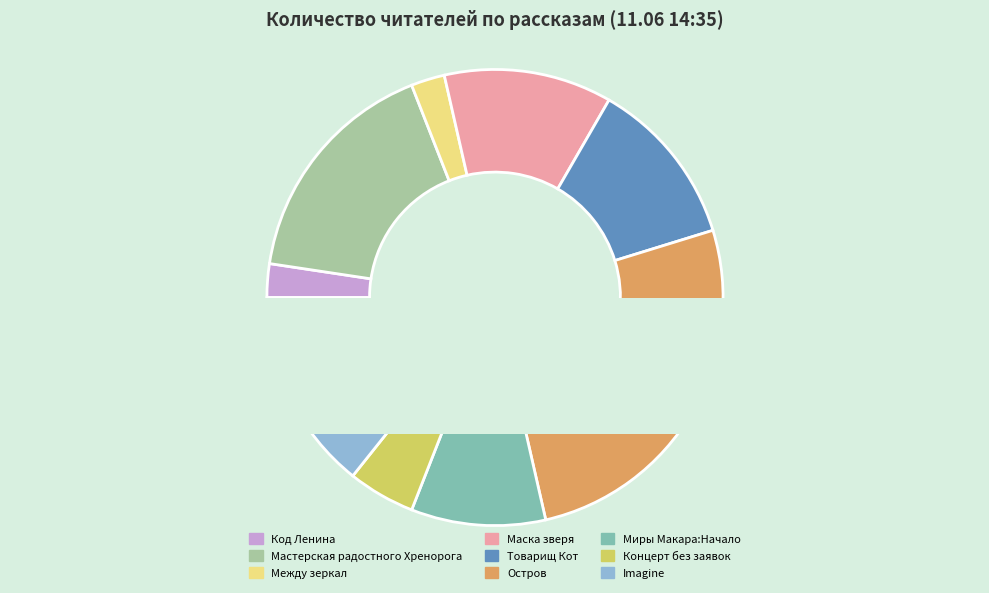

To the nearest percent, what percentage of the pie is Imagine?

14%